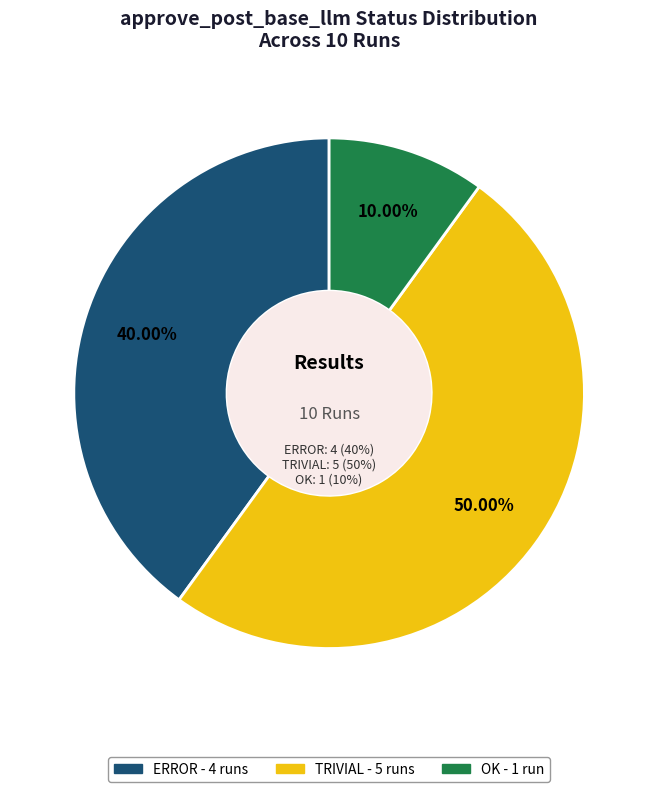

Is there a majority slice in this chart?

No